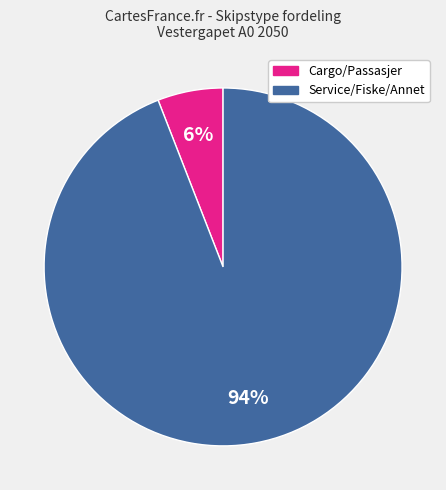

To the nearest percent, what is the average slice percentage?

50%